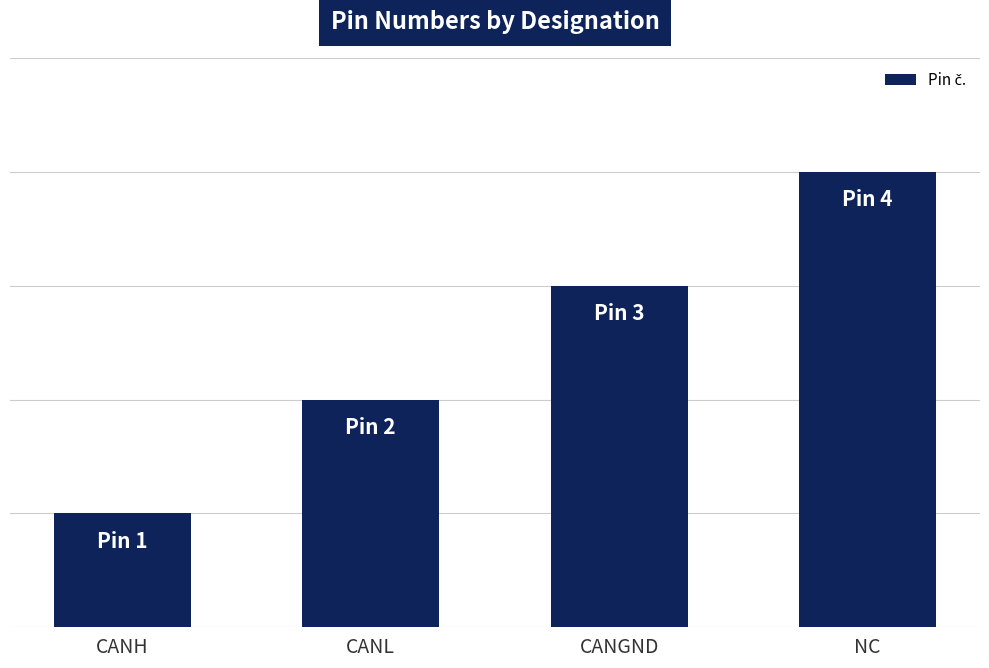

Are the bars horizontal?

No